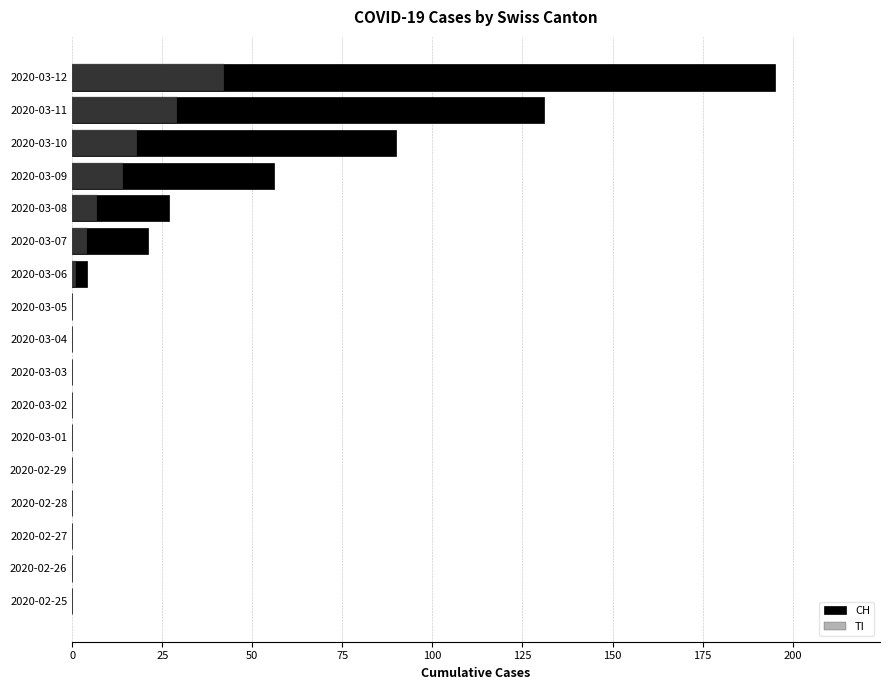

What is the sum of all CH values?

524